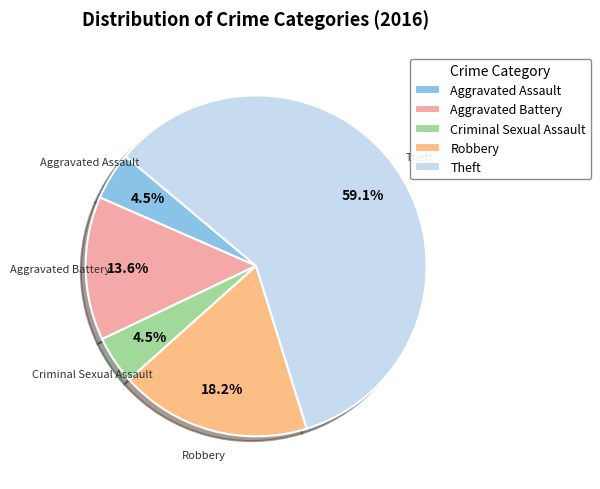

Is Theft the majority of the pie?

Yes